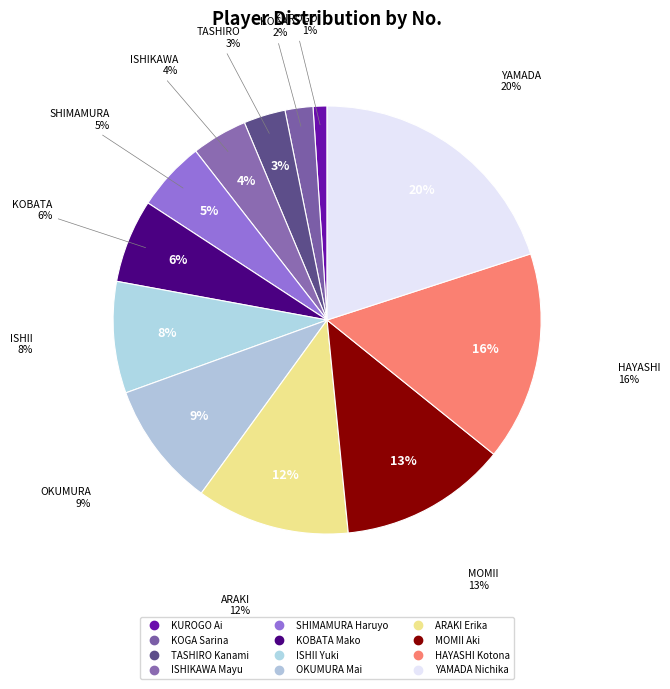

To the nearest percent, what is the difference between the largest and smallest slice percentages?

19%